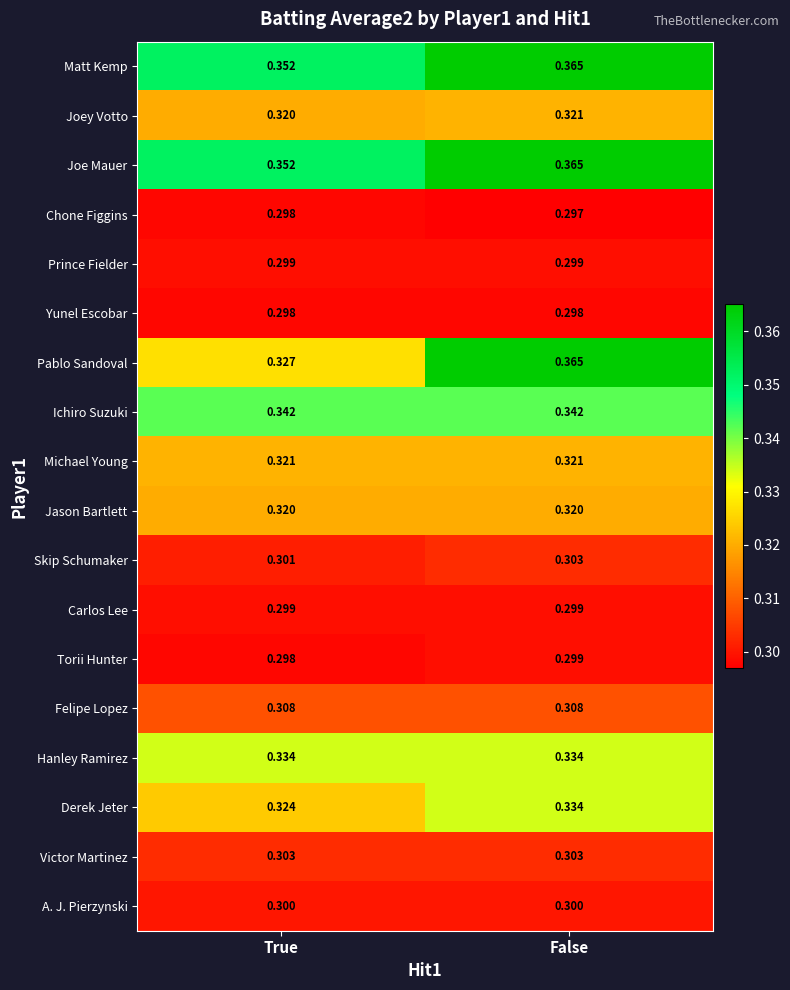

List the labels in order of Joe Mauer value, largest first.

False, True